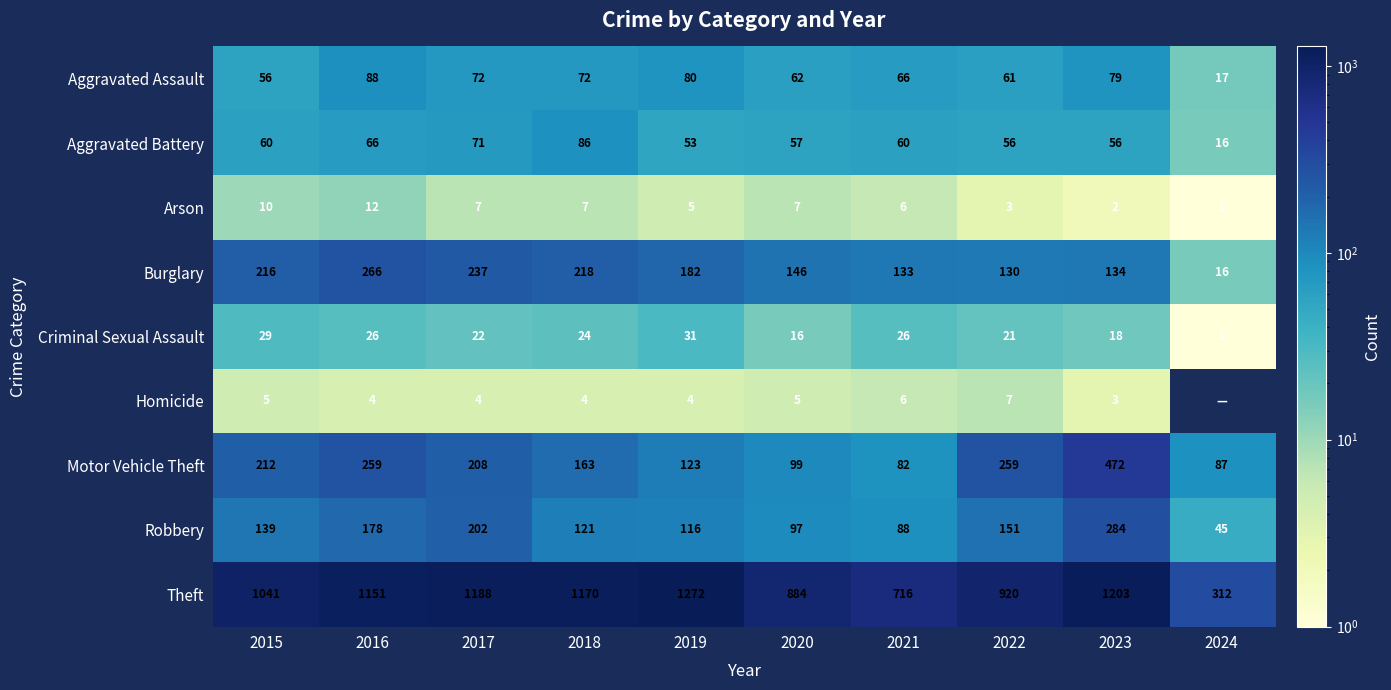

Rank the series at 2016 from lowest to highest value.

Homicide, Arson, Criminal Sexual Assault, Aggravated Battery, Aggravated Assault, Robbery, Motor Vehicle Theft, Burglary, Theft